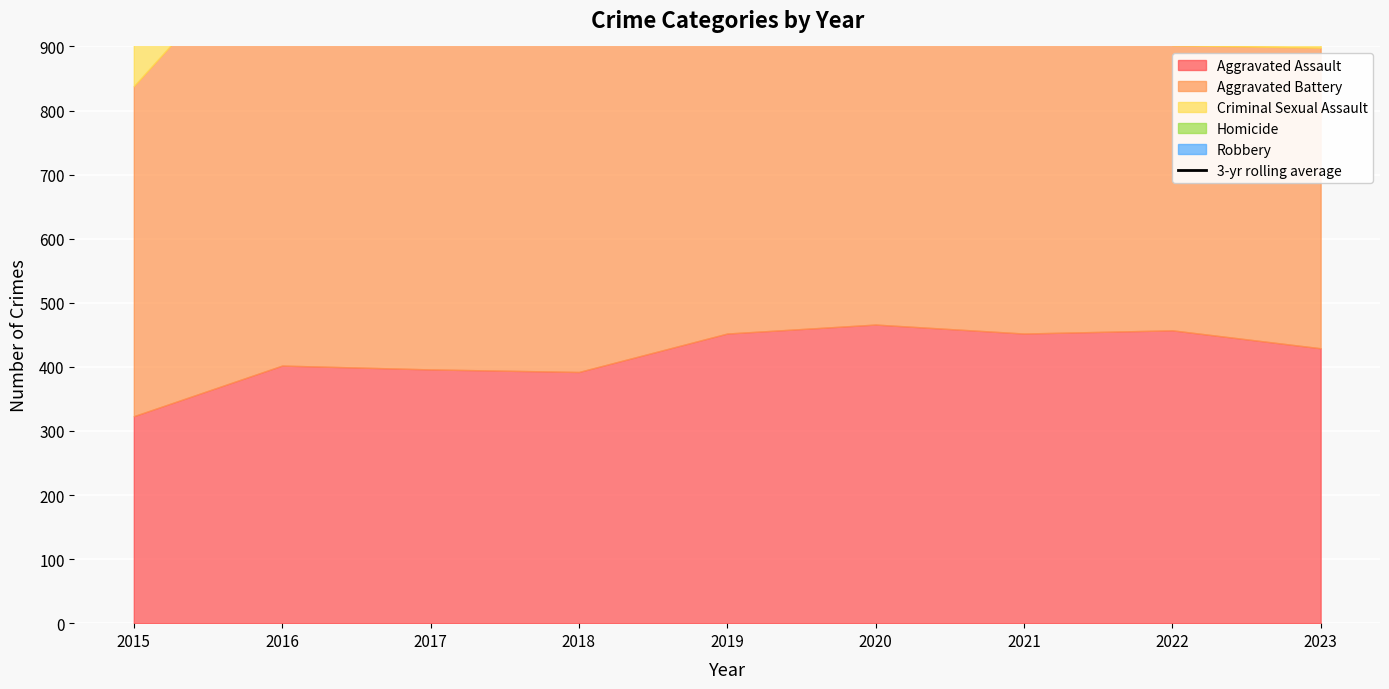

Which label corresponds to the smallest value in the chart?

2023